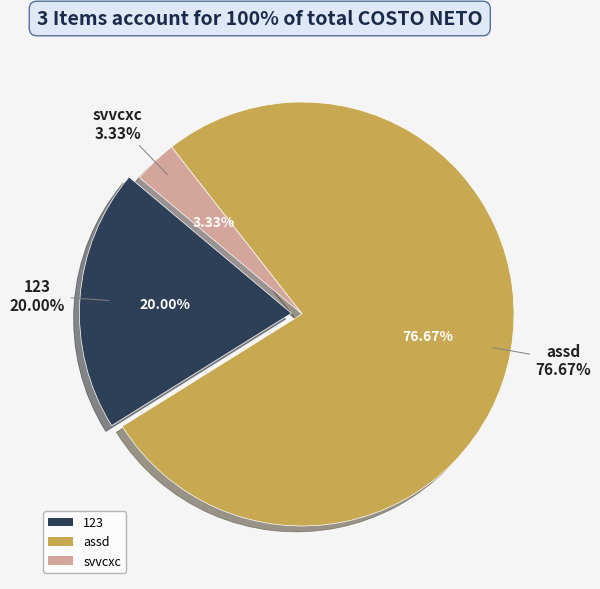

What is the change in value from 123 to assd?

+17